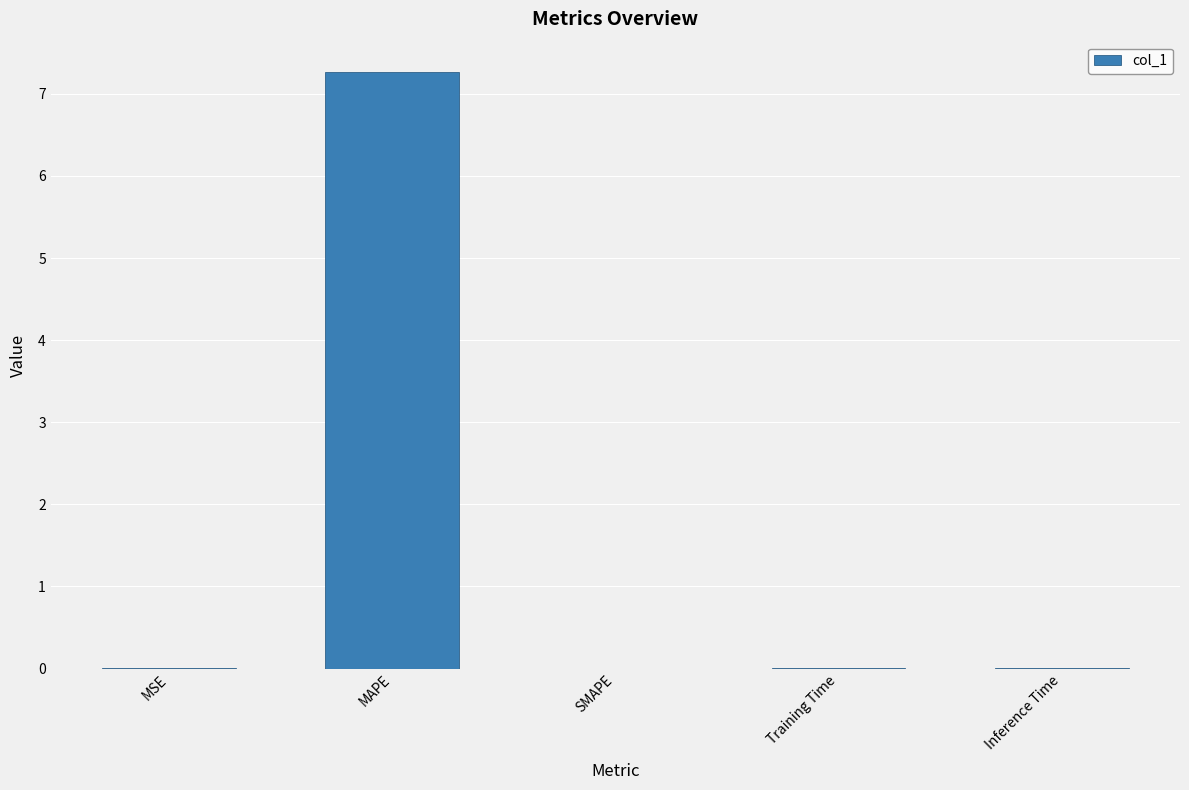

What is the maximum value shown in the chart?

7.3